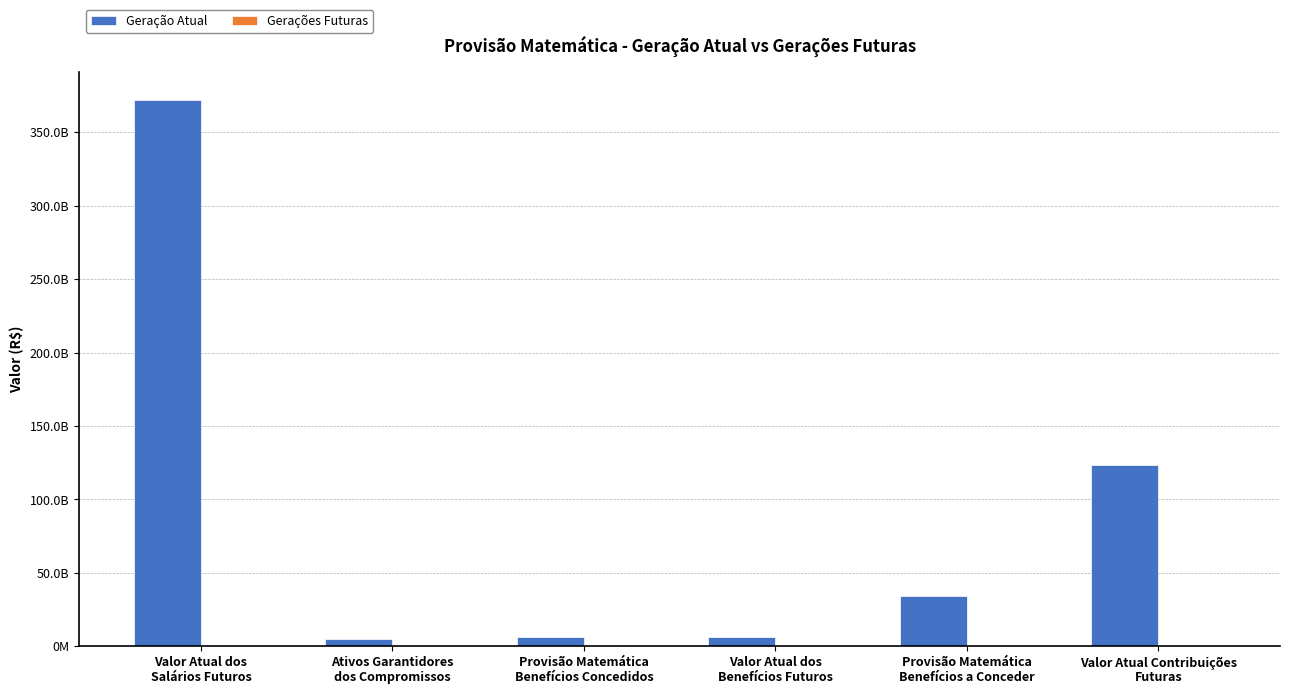

Are the bars grouped side by side (vs. stacked)?

Yes